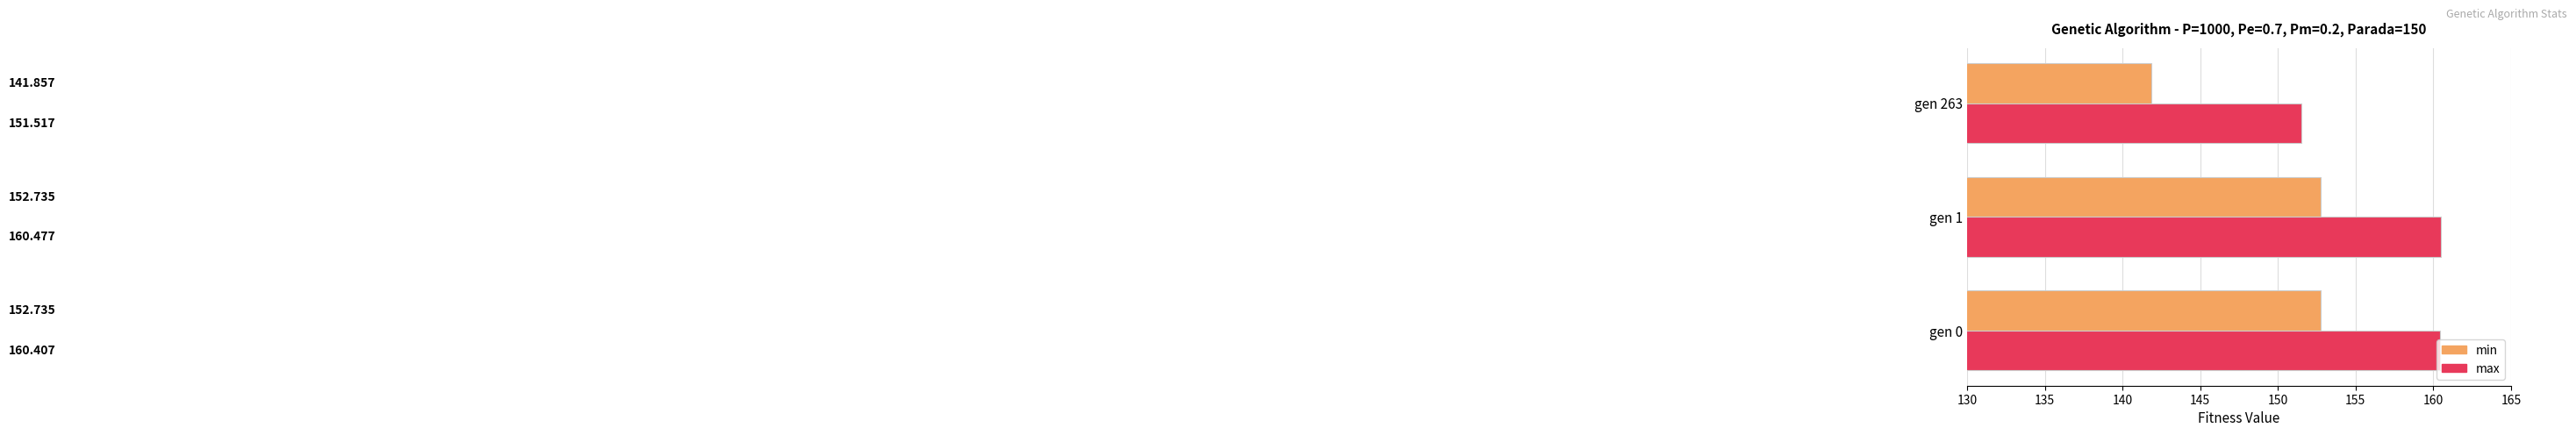

Which series has the largest range (max minus min)?

min